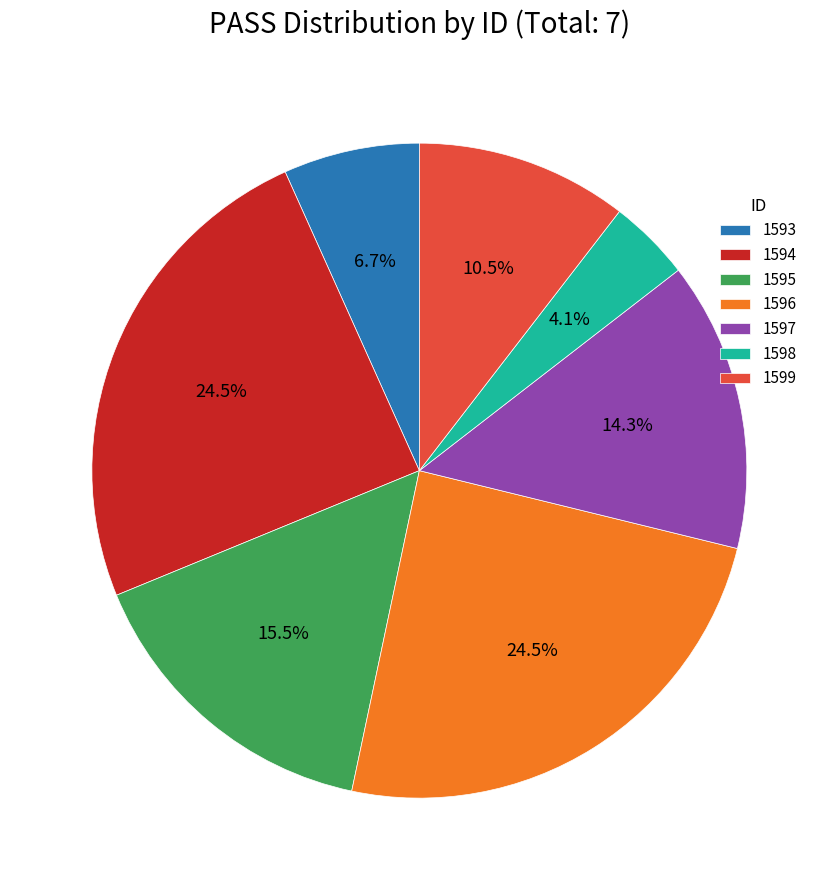

How much of the chart is everything except 1594?

75.5%